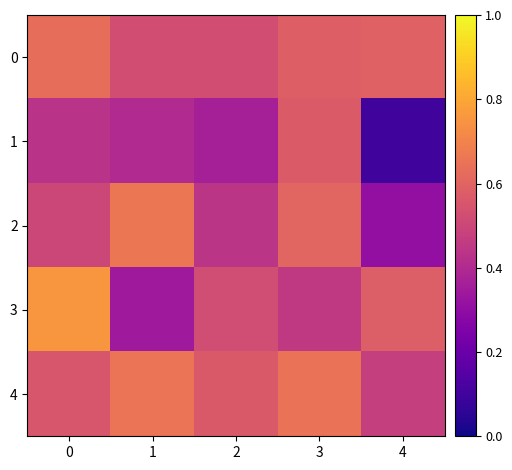

Between 1 and 3, which series saw the biggest shift?

1